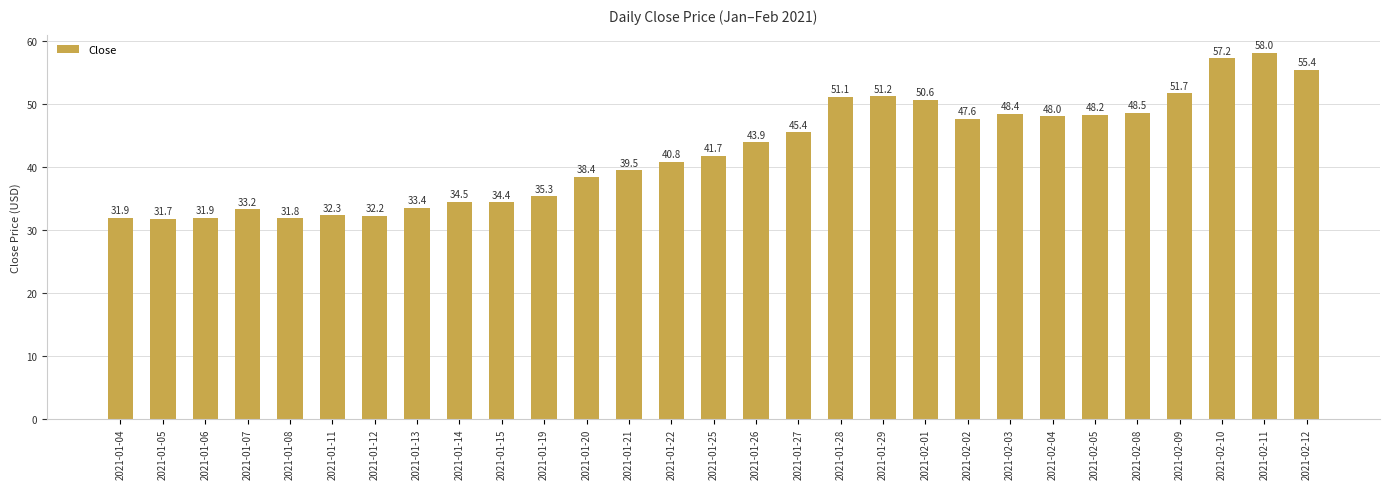

True or false: the data shows 48.2 at 2021-02-05.

True